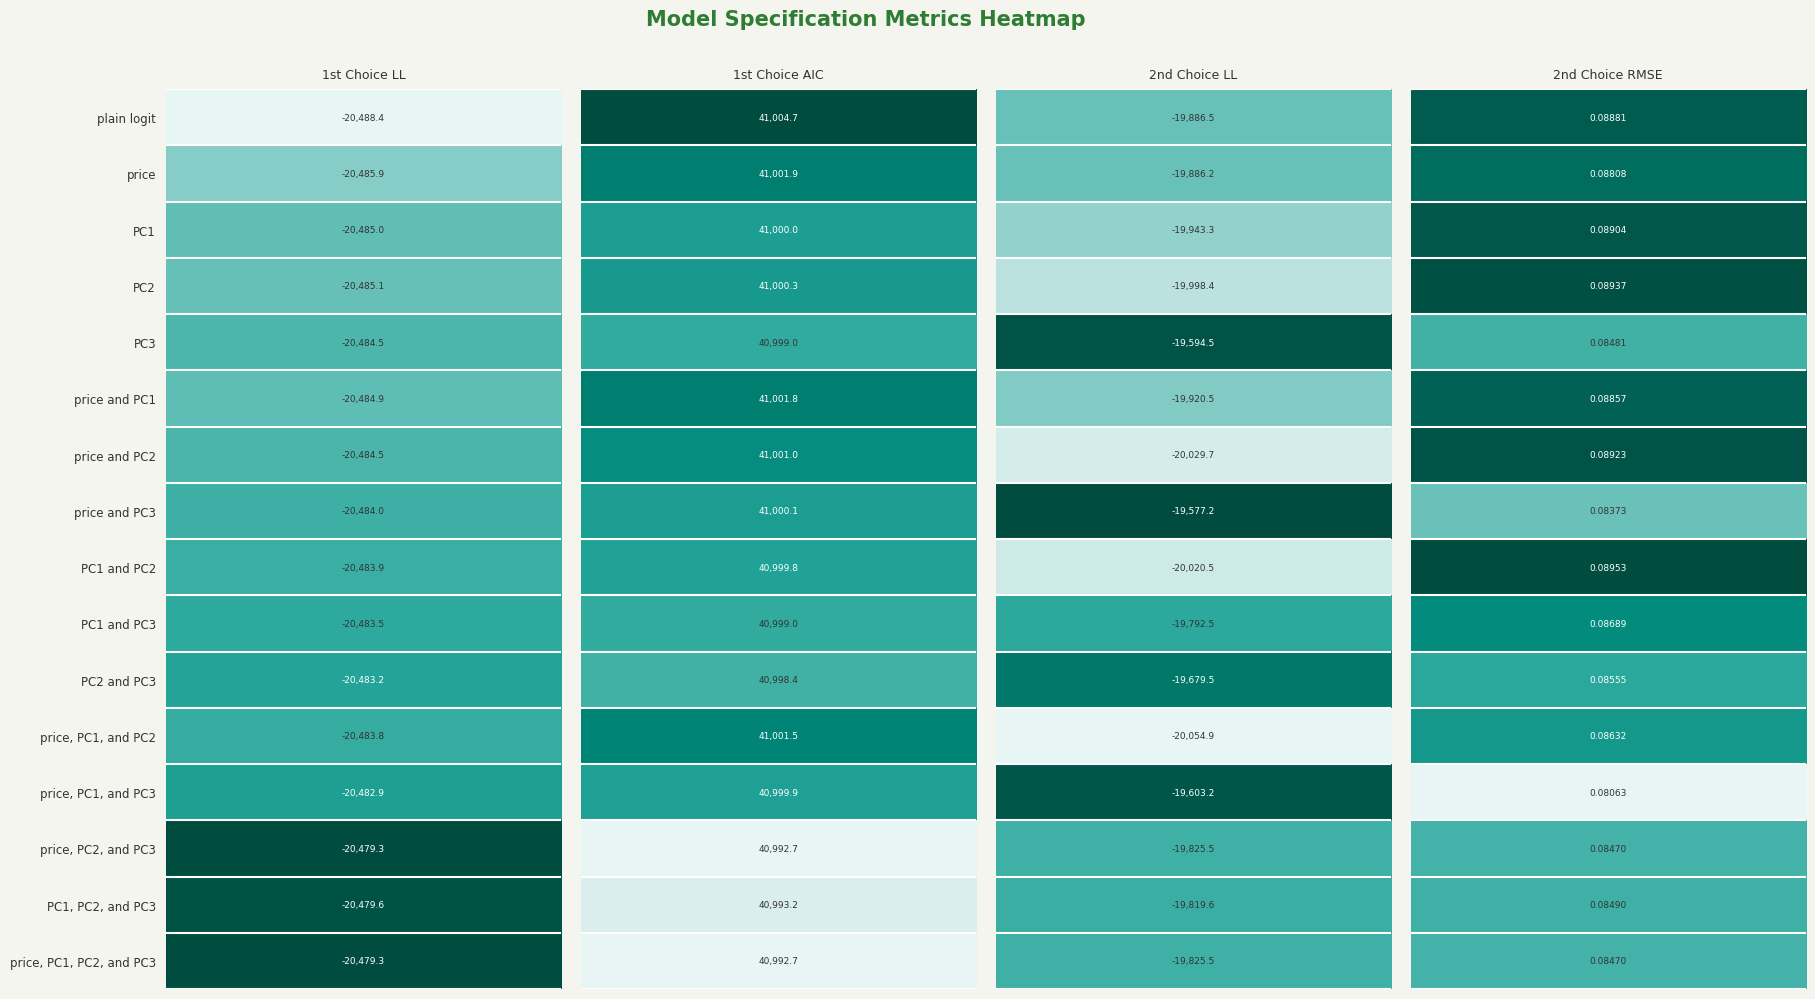

Which label corresponds to the smallest value in the chart?

plain logit